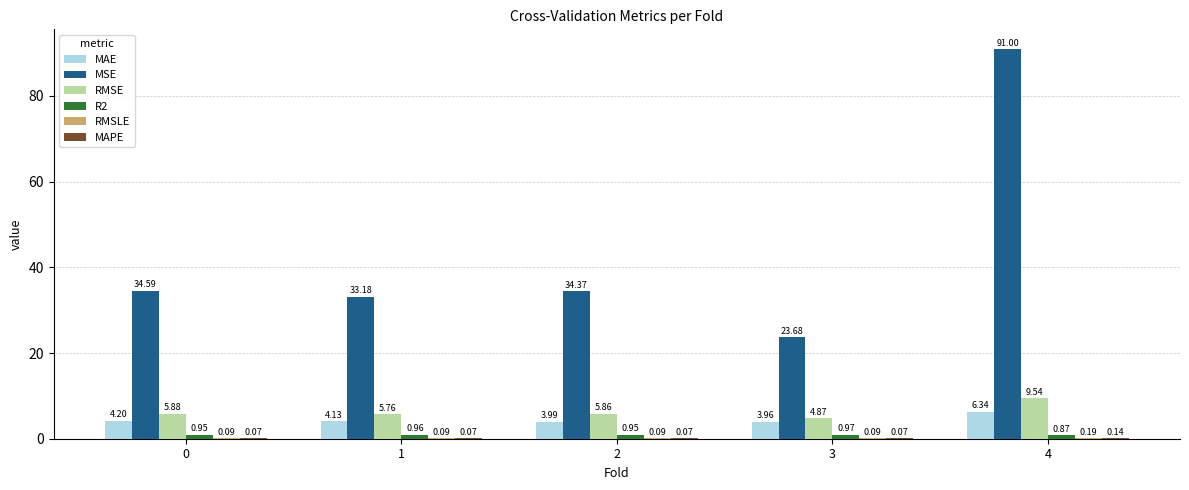

Between 2 and 3, which series saw the biggest shift?

MSE